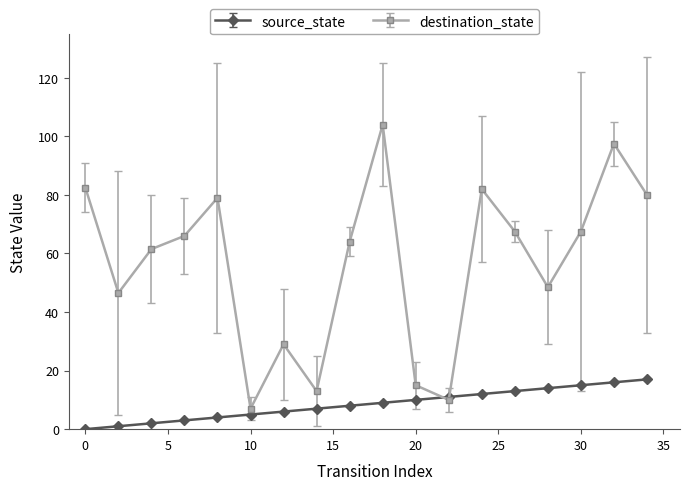

Which series has the largest total across all categories?

destination_state